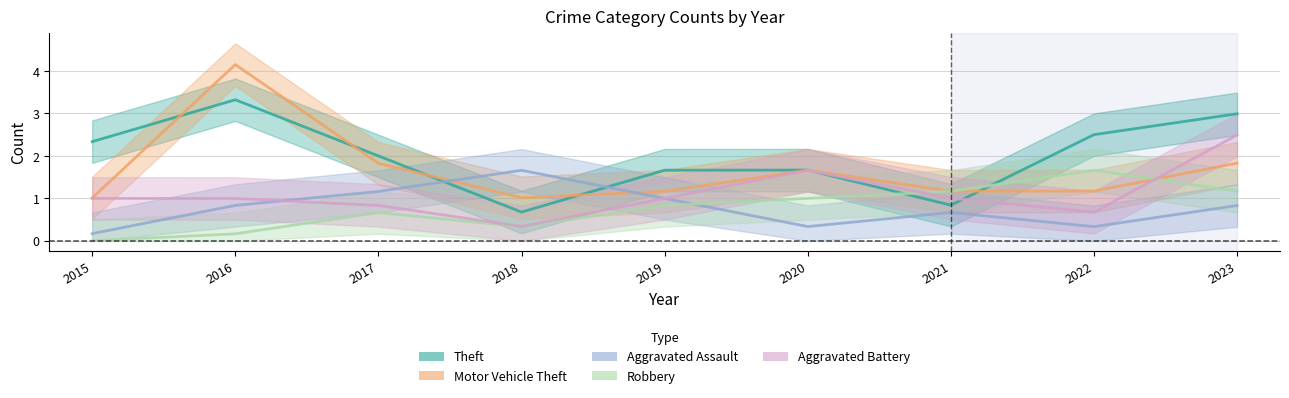

True or false: Aggravated Battery has a value of 3 at 2023.

True